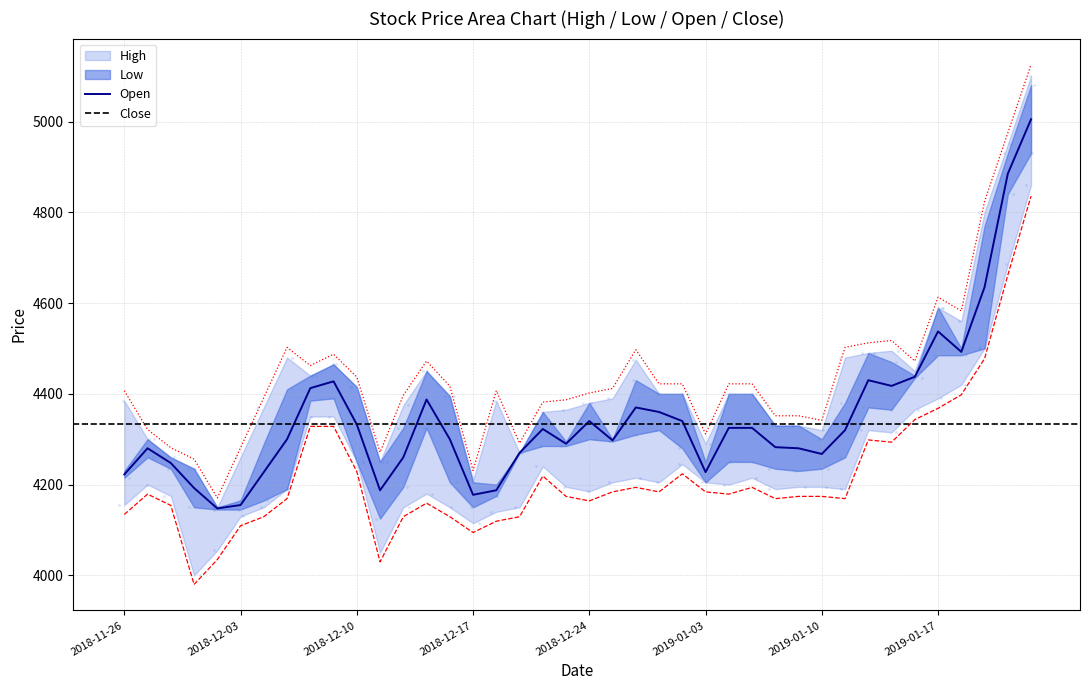

Which series reaches the maximum Y coordinate?

High